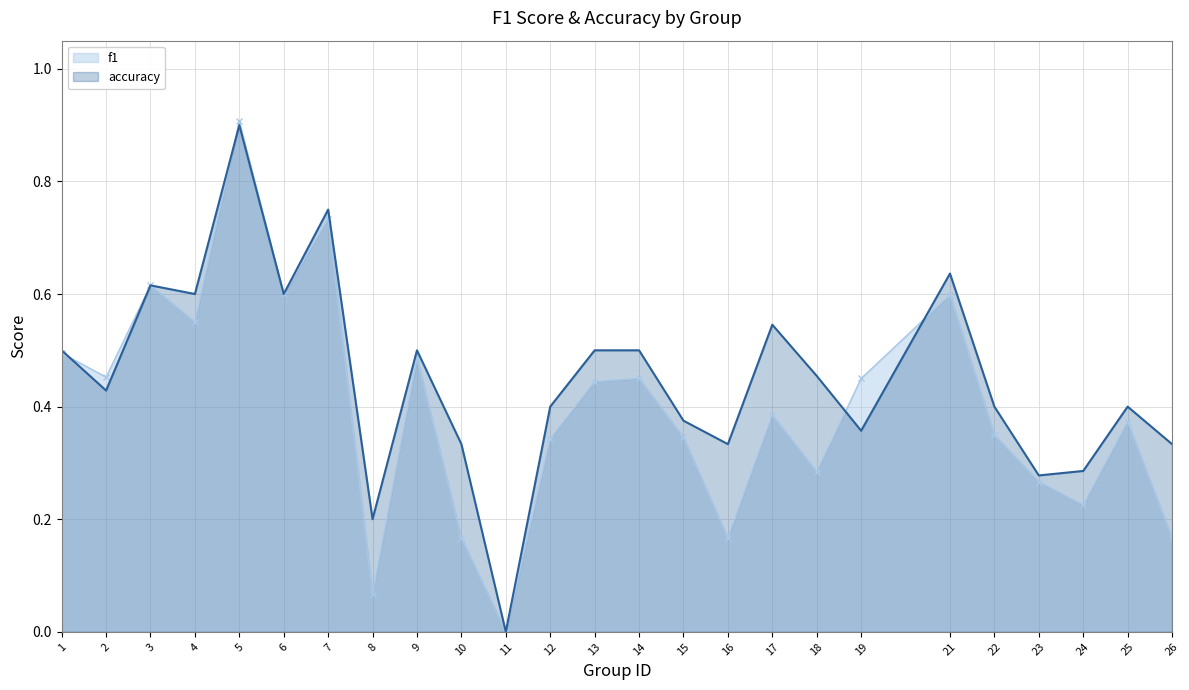

At which category is the sum across all series the highest?

5